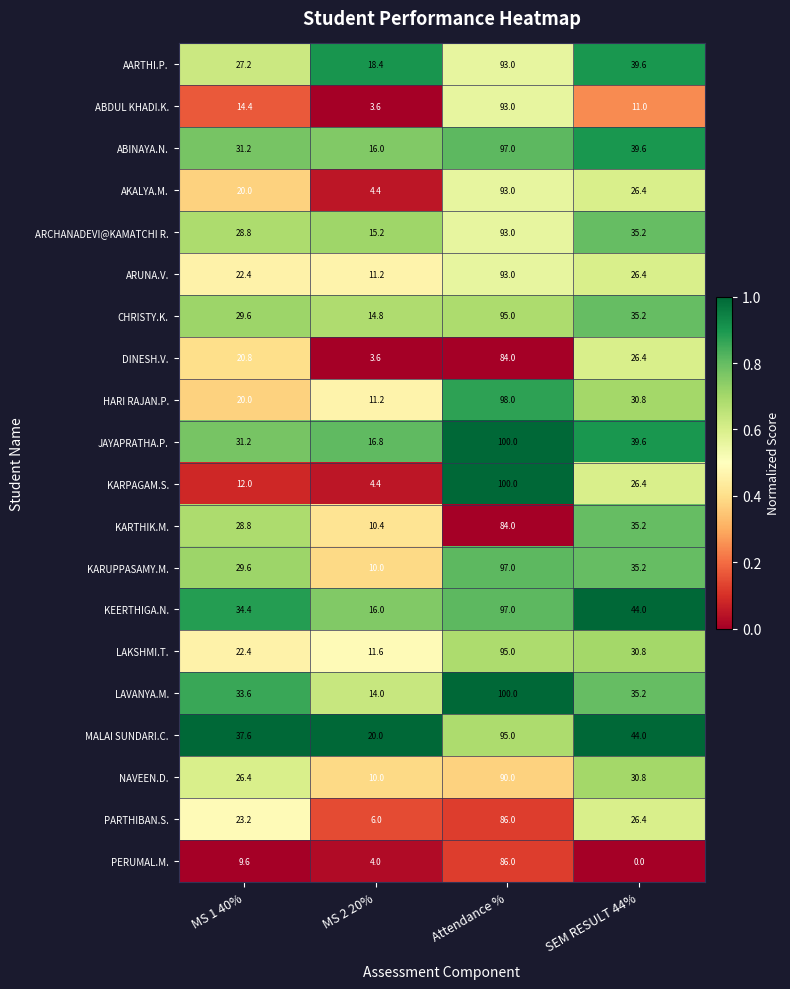

What is the sum of all ARCHANADEVI@KAMATCHI R. values?

172.2